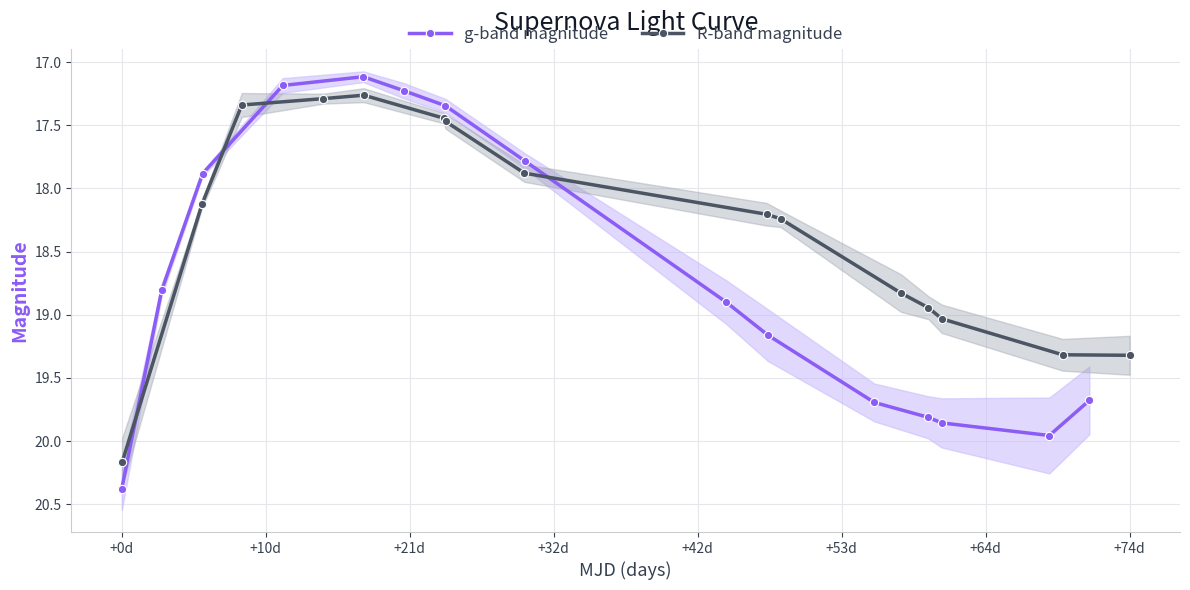

In R-band magnitude, how many points are lower than both neighbors (excluding endpoints)?

1